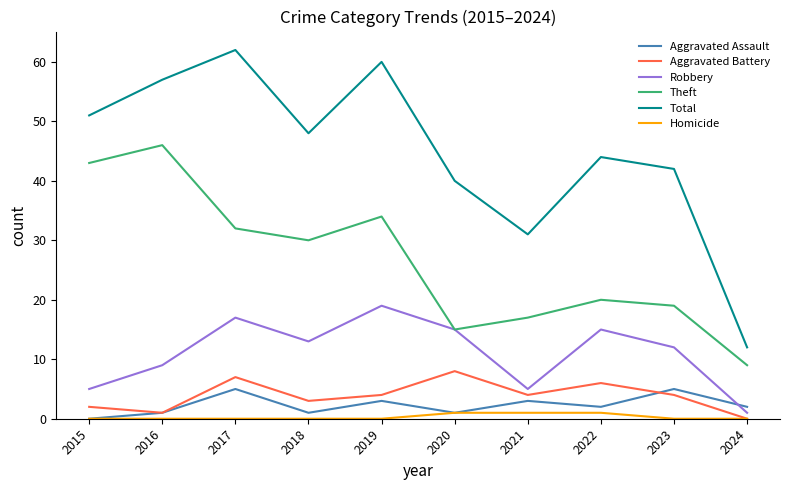

Reading left to right, extract all data points from this chart.

Aggravated Assault: 2015=0	2016=1	2017=5	2018=1	2019=3	2020=1	2021=3	2022=2	2023=5	2024=2
Aggravated Battery: 2015=2	2016=1	2017=7	2018=3	2019=4	2020=8	2021=4	2022=6	2023=4	2024=0
Robbery: 2015=5	2016=9	2017=17	2018=13	2019=19	2020=15	2021=5	2022=15	2023=12	2024=1
Theft: 2015=43	2016=46	2017=32	2018=30	2019=34	2020=15	2021=17	2022=20	2023=19	2024=9
Total: 2015=51	2016=57	2017=62	2018=48	2019=60	2020=40	2021=31	2022=44	2023=42	2024=12
Homicide: 2015=0	2016=0	2017=0	2018=0	2019=0	2020=1	2021=1	2022=1	2023=0	2024=0